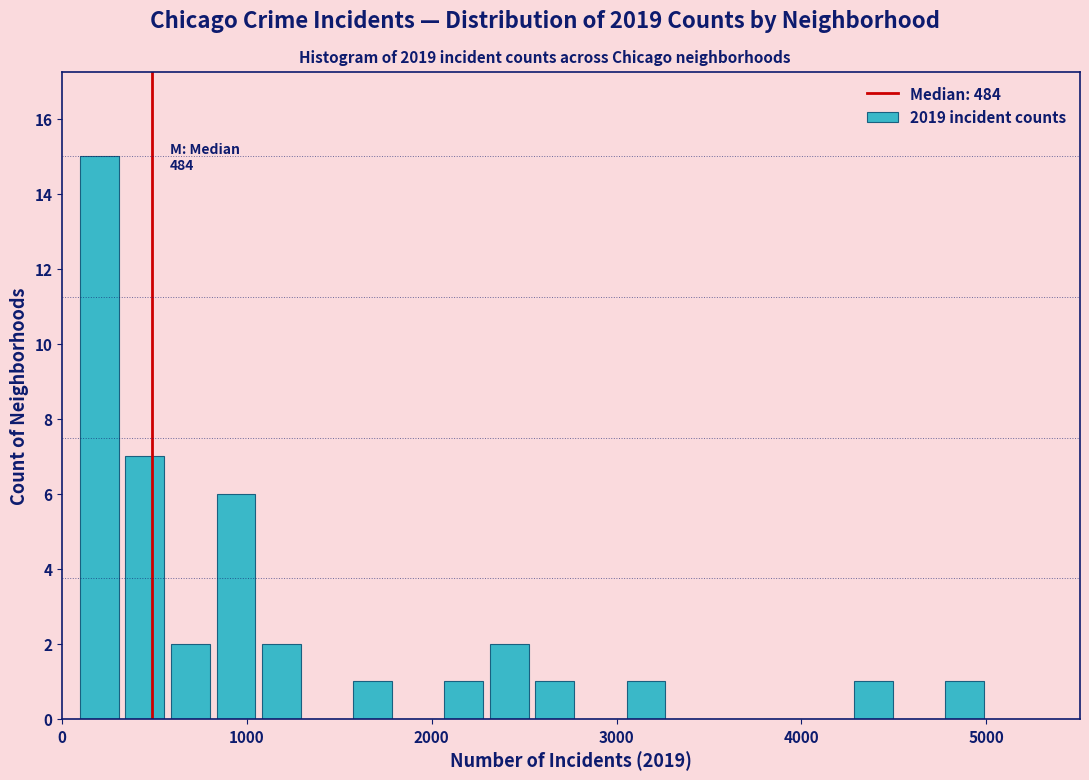

Read against the x-axis, roughly where is the centre of the tallest bar?

200